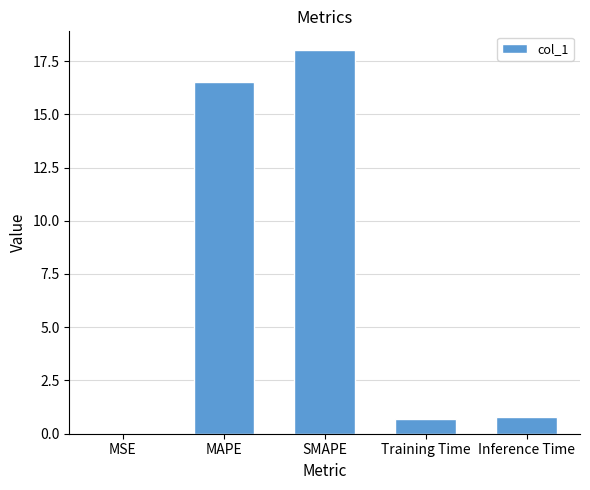

What is the greatest value displayed?

18.0